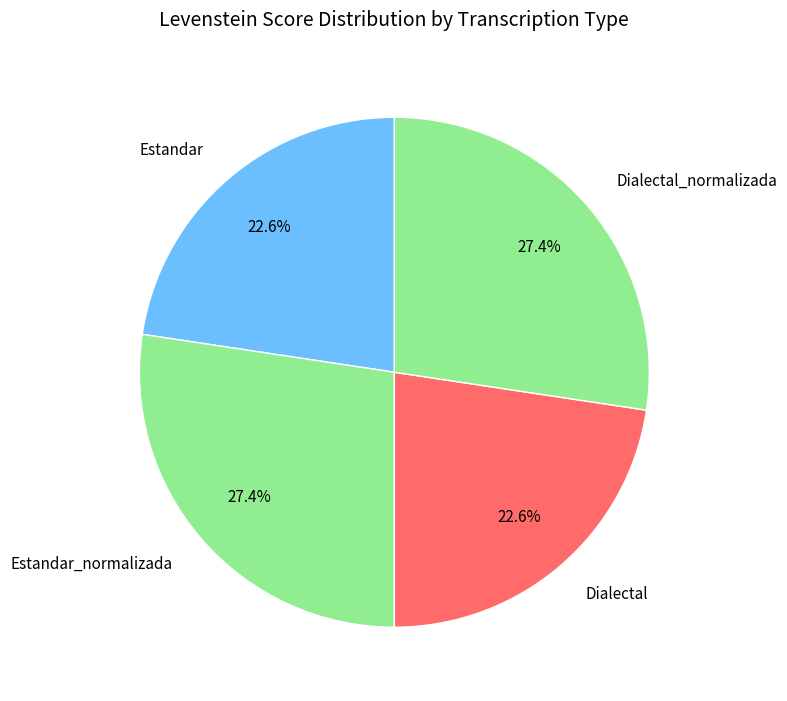

Is it true that Dialectal_normalizada is 27% of the pie?

True